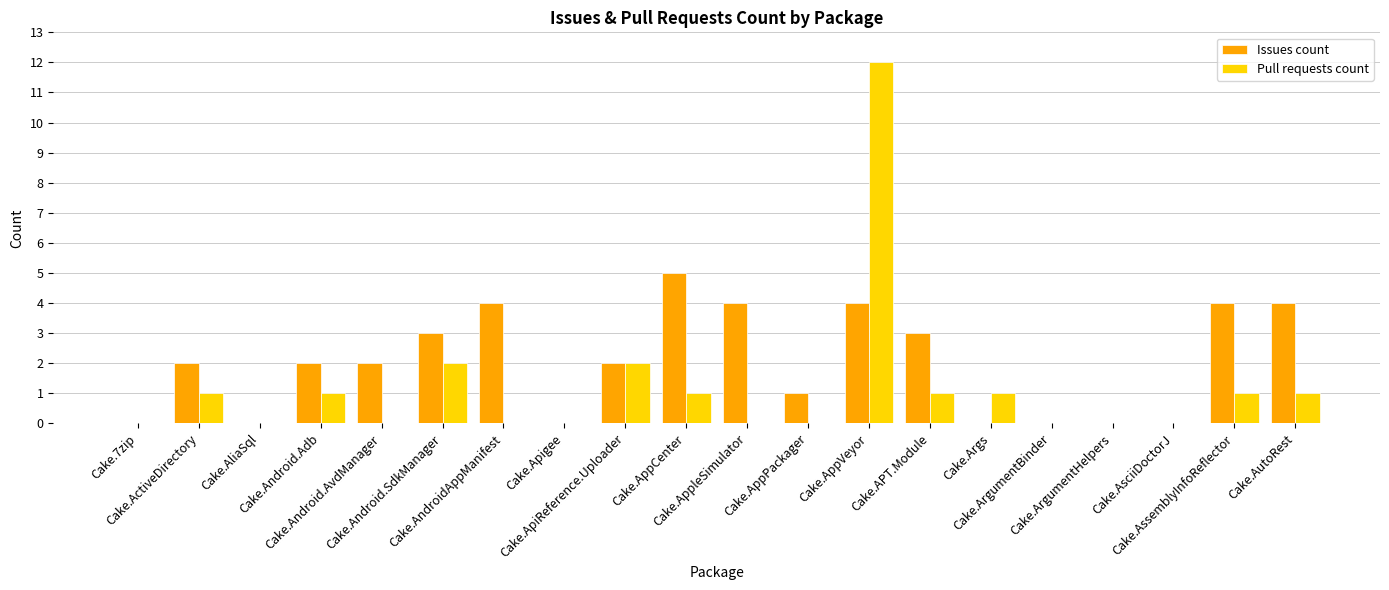

What is the maximum value shown in the chart?

12